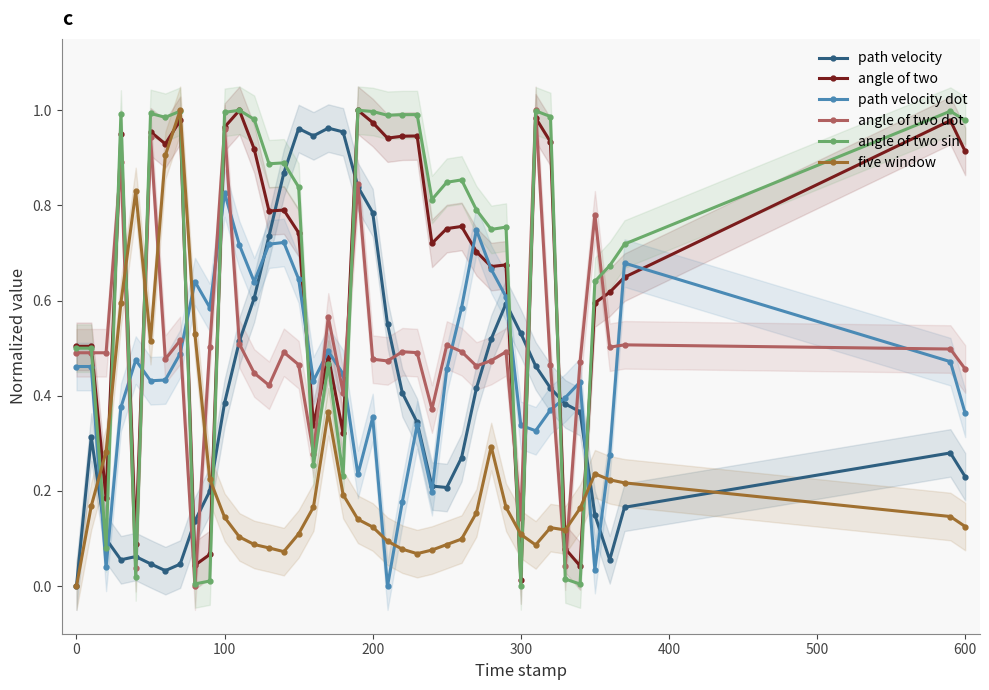

The value of five window at 600 is 0.2. True or false?

False